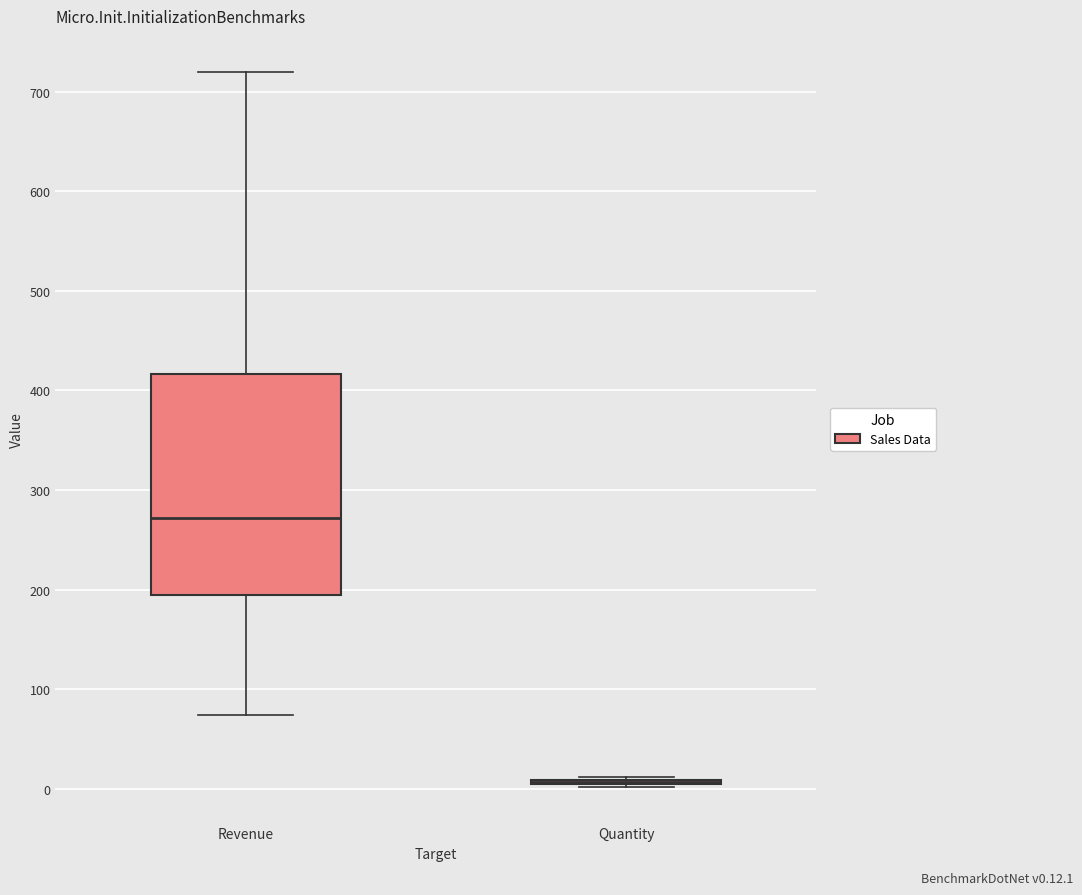

Reading left to right, read every box against the y-axis: the position of its median line, the range the box covers, and the ends of its whiskers. The values are not printed on the chart, so give them approximately, as read against the axis.

Revenue: median 270, box 200 to 420, whiskers 70 to 720
Quantity: box collapsed to a line at 10, whiskers 0 to 10